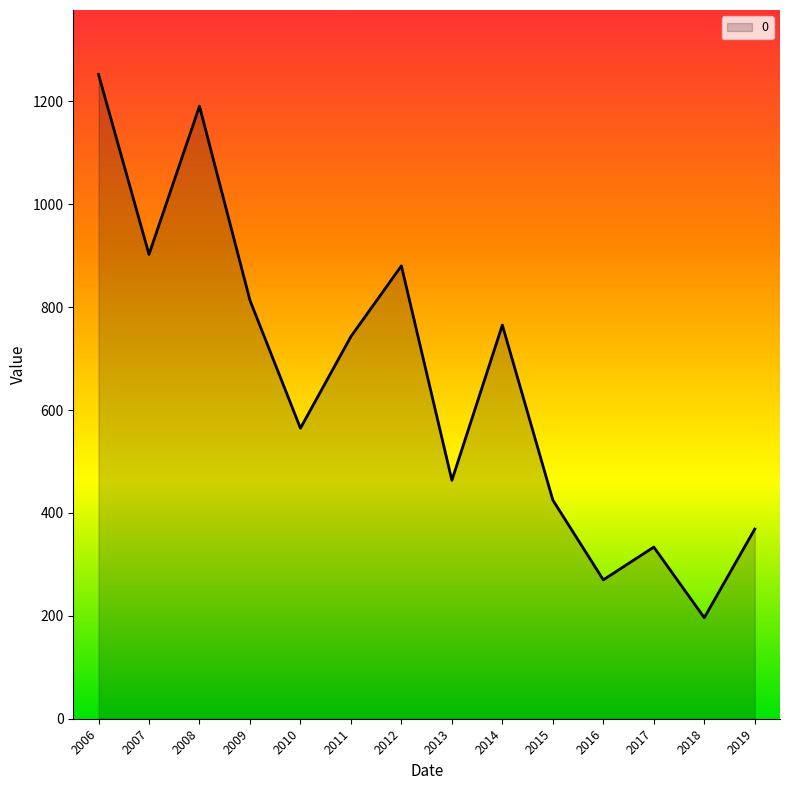

True or false: the data shows 226.8 at 2019.

False